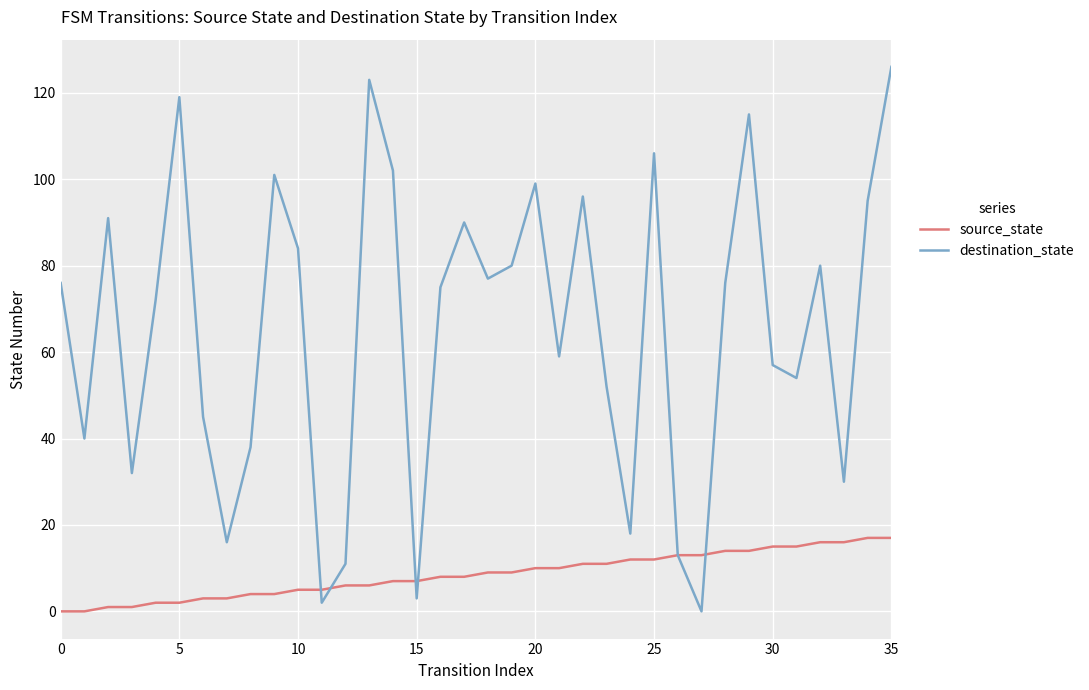

Which series has the largest total across all categories?

destination_state